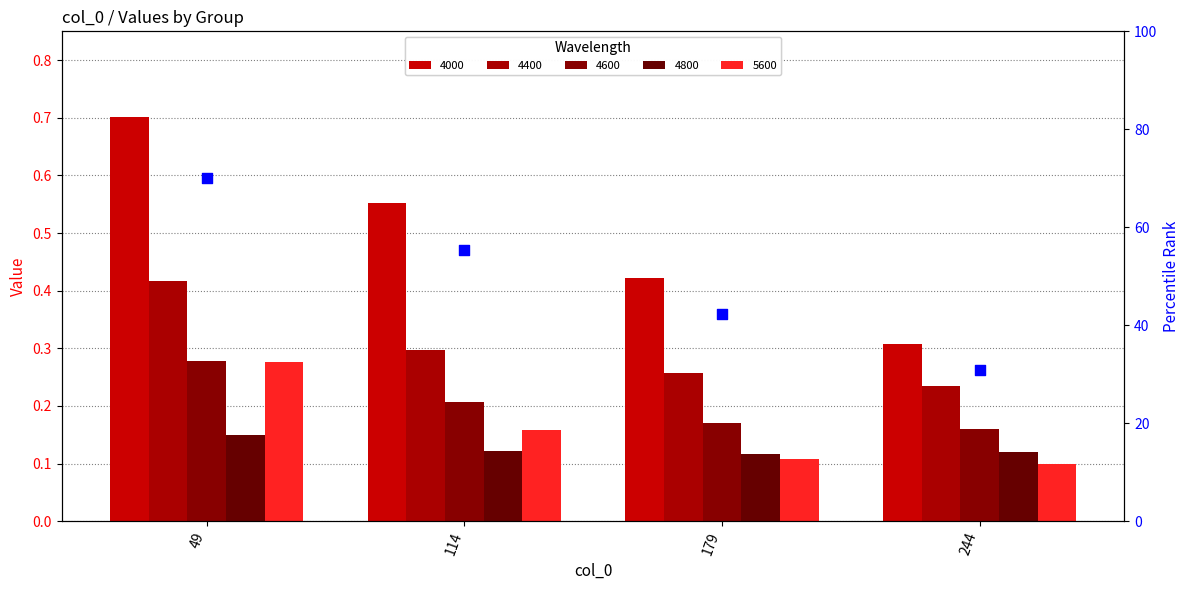

Approximately how many times larger is the value at 49 compared to 244?

2.3